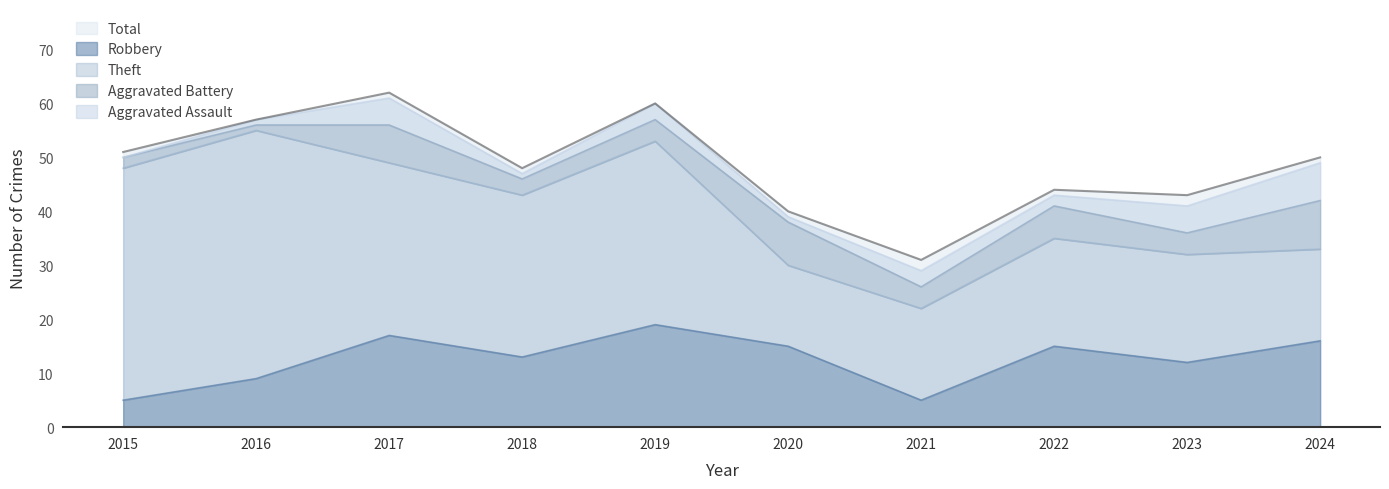

Count the number of data series in this chart.

5